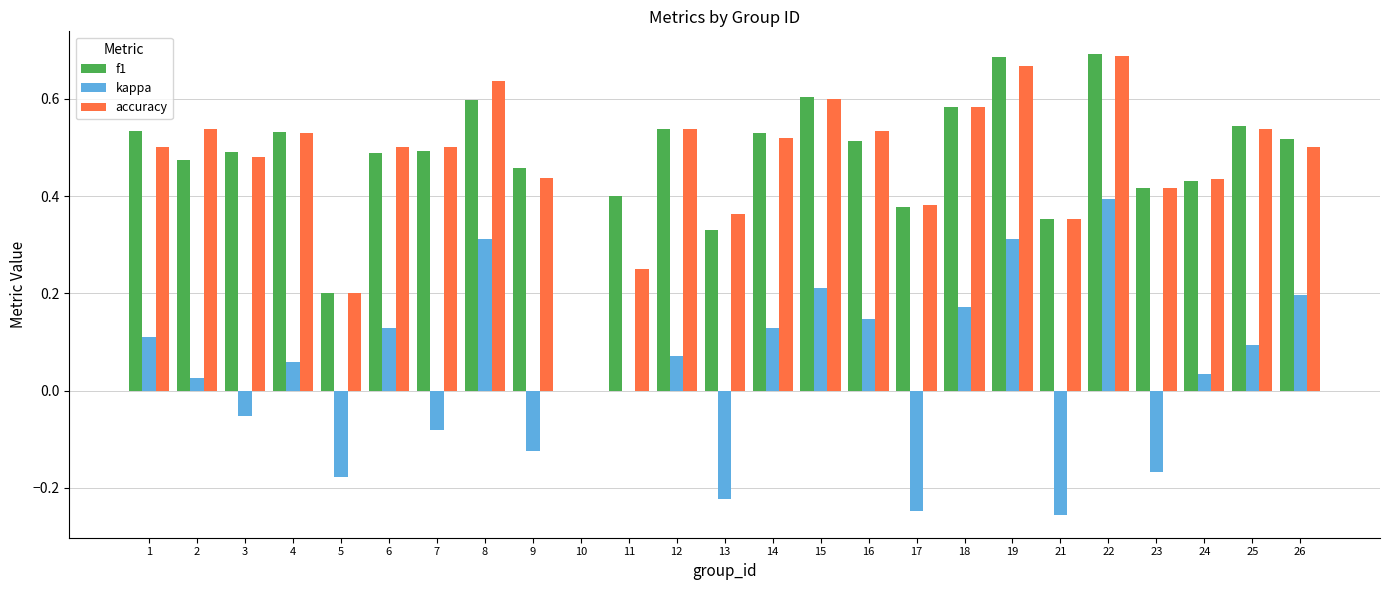

Does the chart contain stacked bars?

No